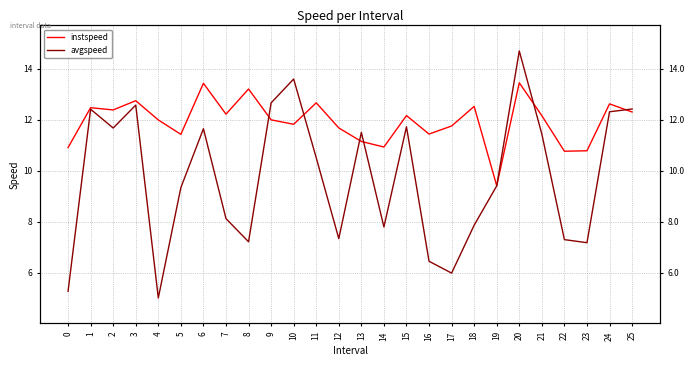

Is it true that avgspeed equals 3.9 at 21?

False